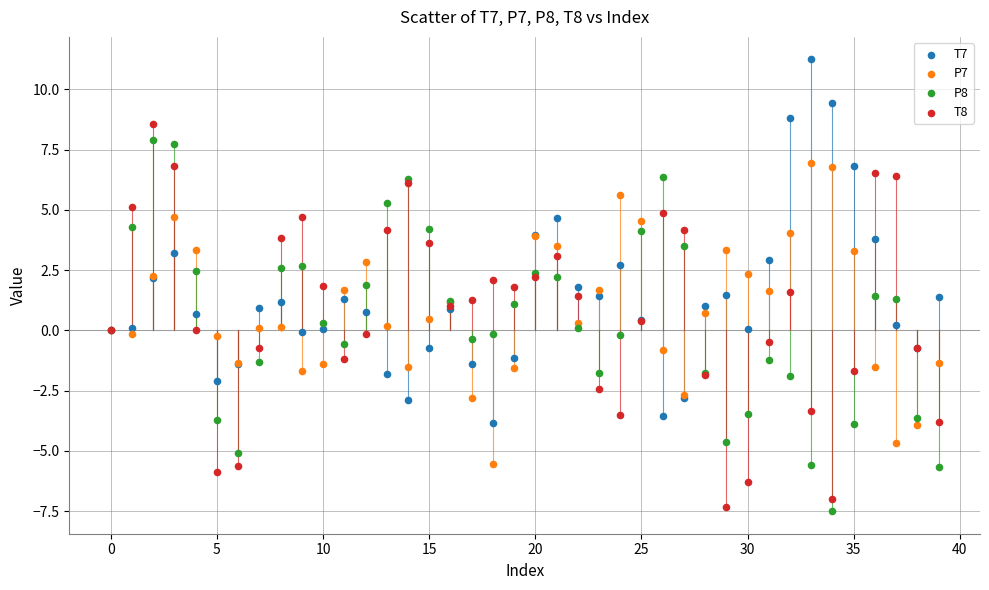

Which series contains the highest Y value?

T7